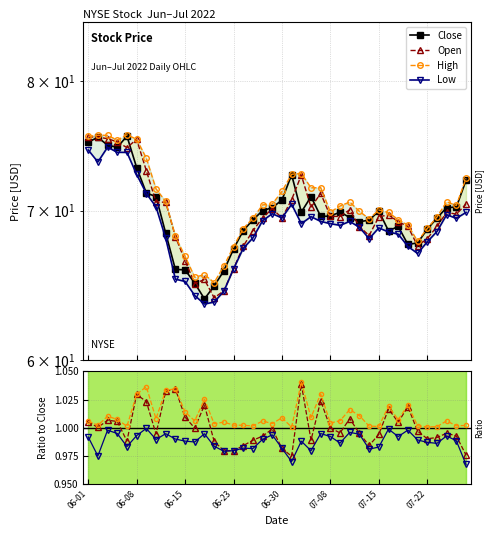

At which label does Close reach its peak?

2022-06-07